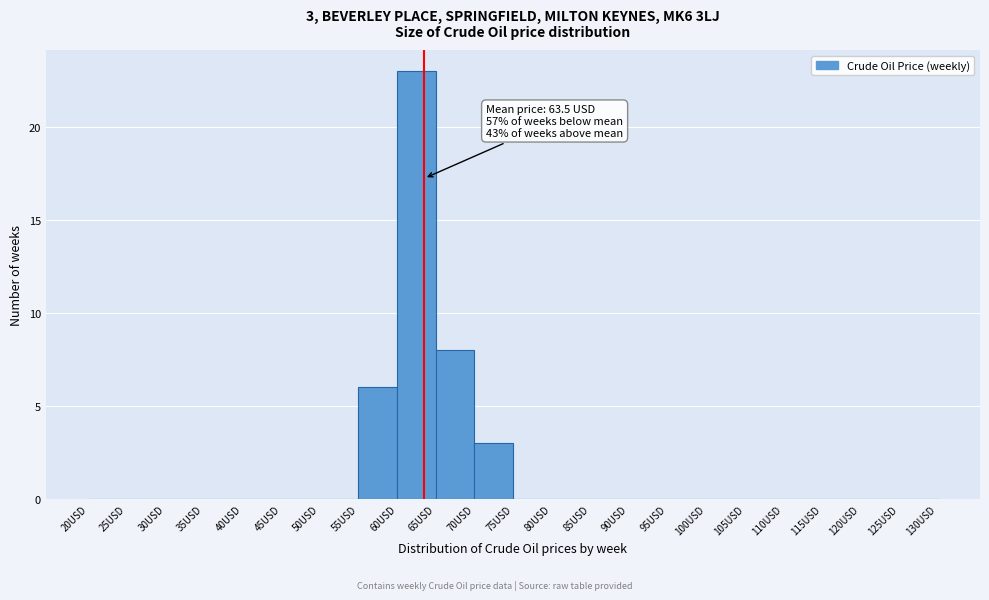

Which range on the x-axis has the tallest bar?

60 to 65